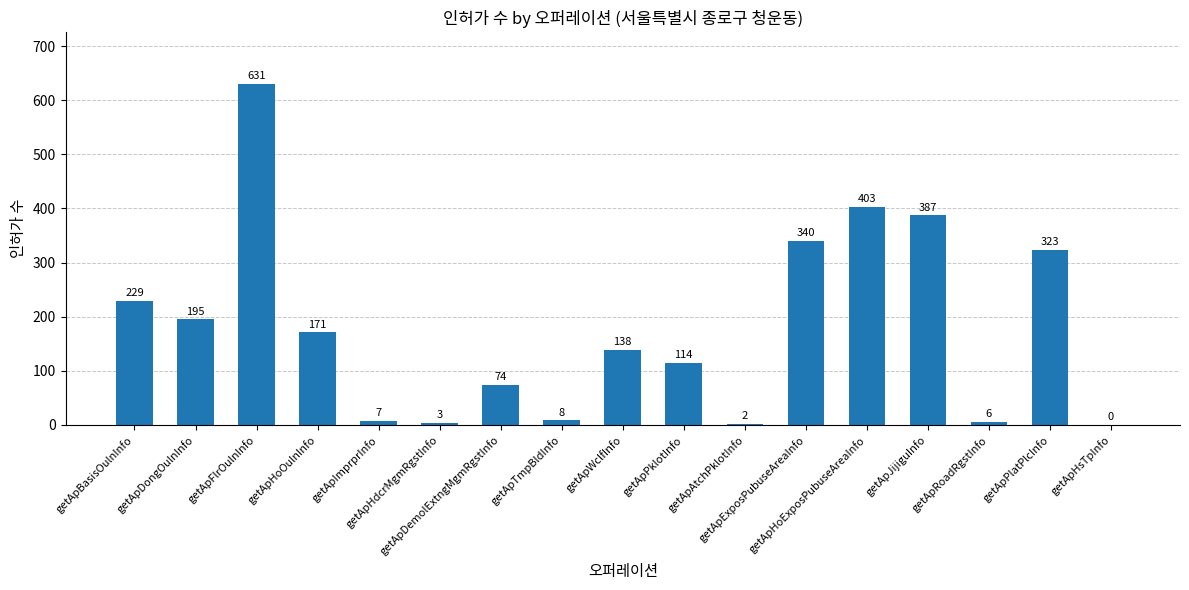

Where does the data first go above 138?

getApBasisOulnInfo